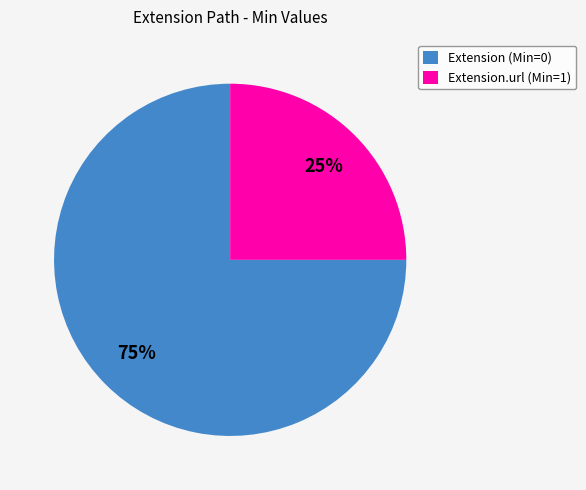

What is the largest slice in the pie chart?

Extension (Min=0)